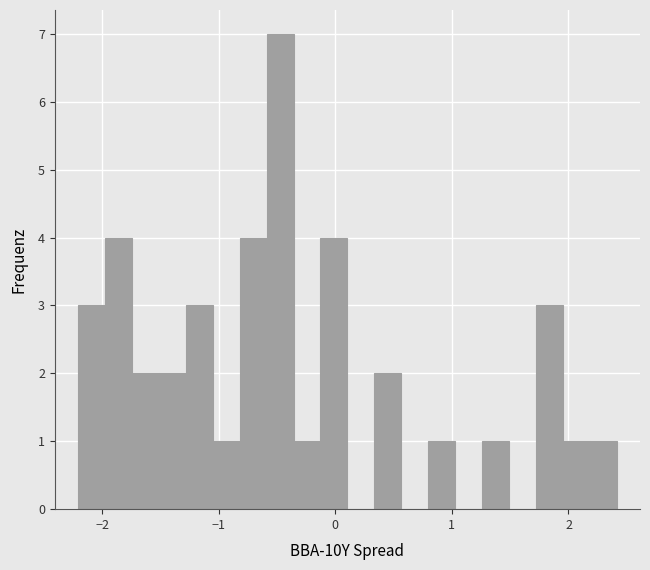

Around what value on the x-axis is the tallest bar? Give the approximate position of its centre, as read against the axis.

-0.5